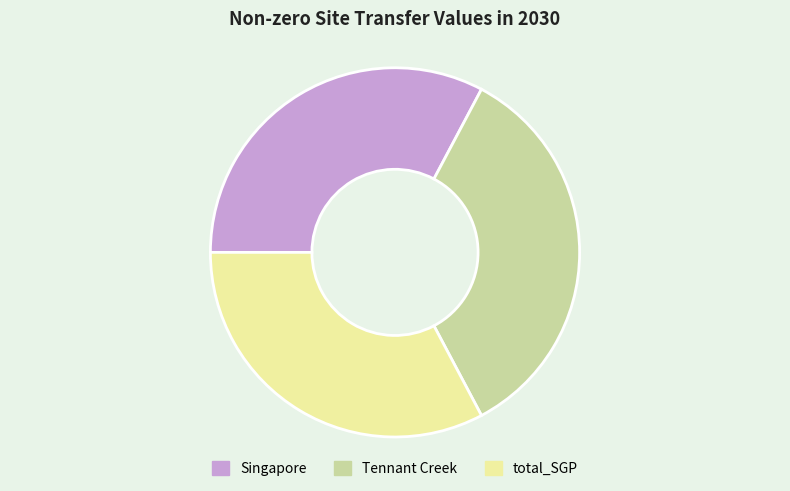

How many segments does this pie chart have?

3